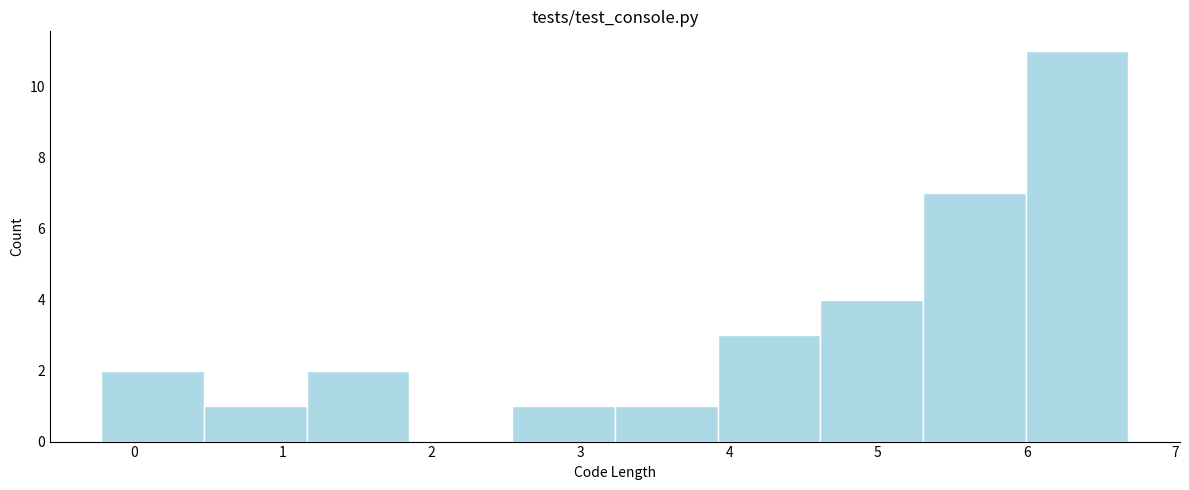

Over which range of the x-axis is the bar tallest?

6.0 to 6.7